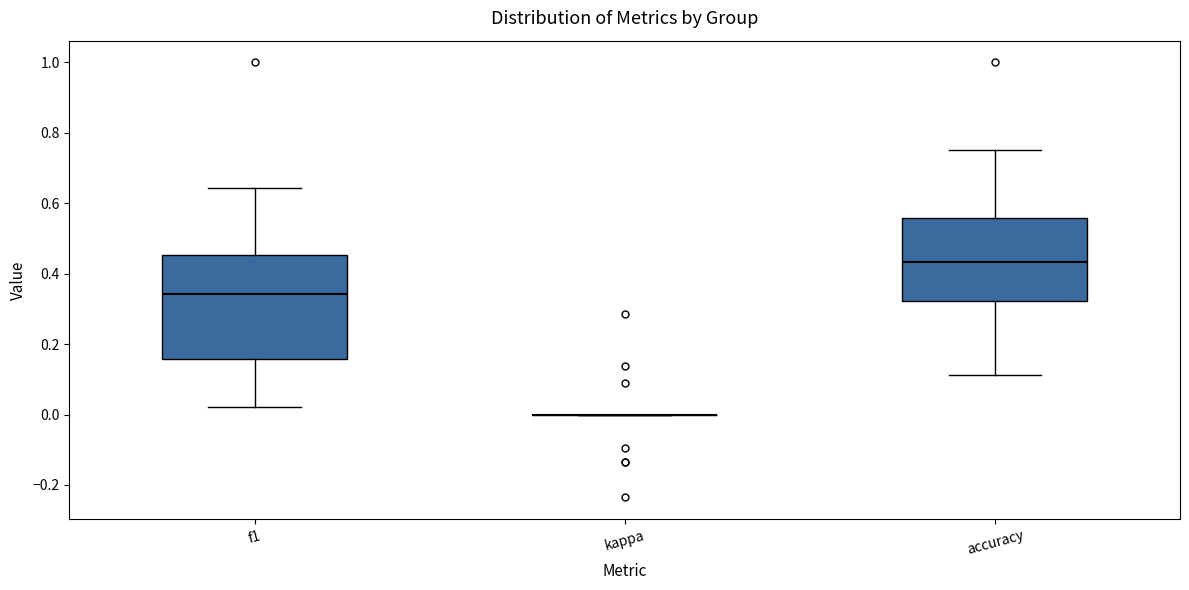

Which box is the tallest, from its lower edge to its upper edge?

f1